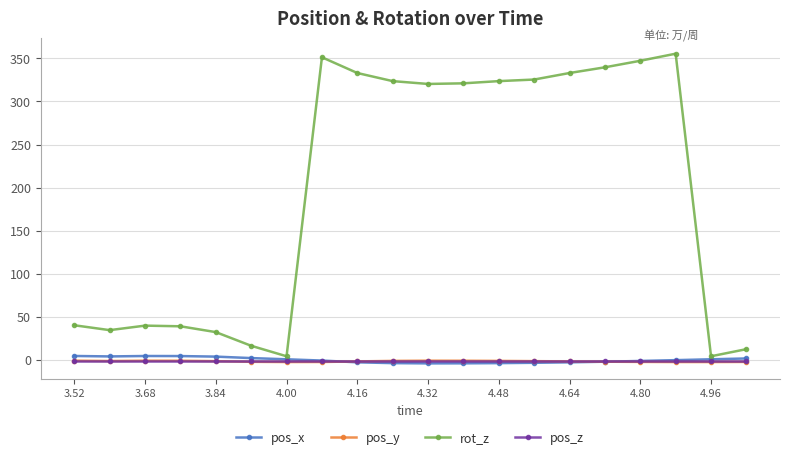

What is the difference between the maximum and minimum values in the pos_x series?

8.6